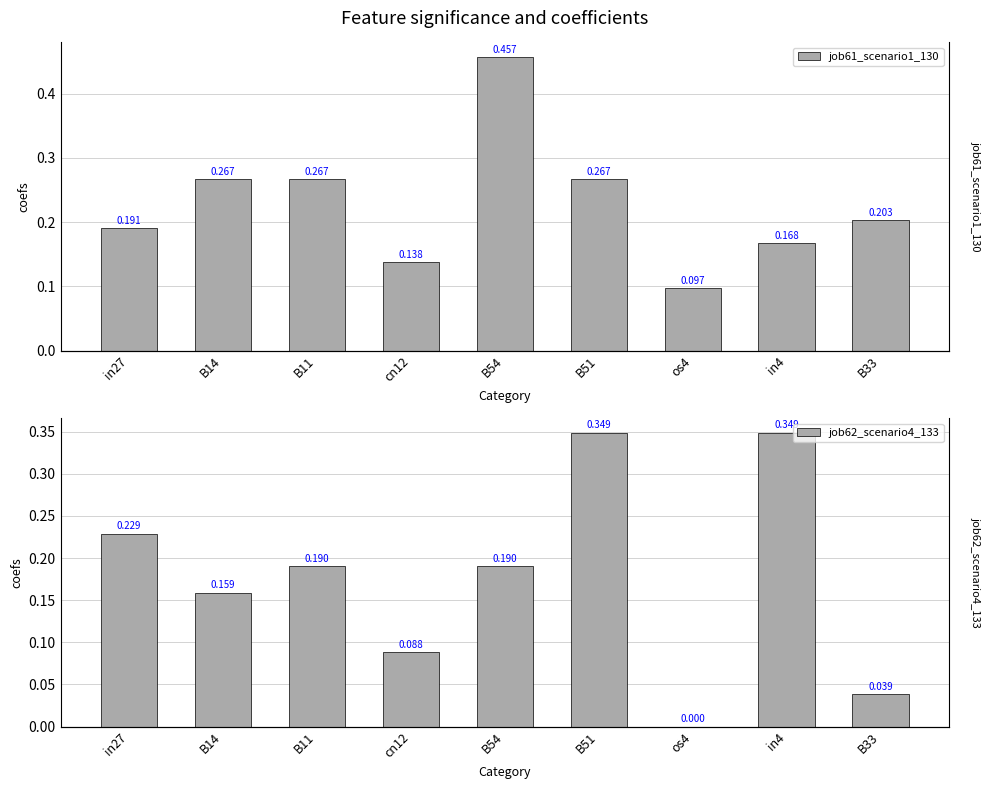

True or false: job62_scenario4_133 has a value of 0.1 at B54.

False